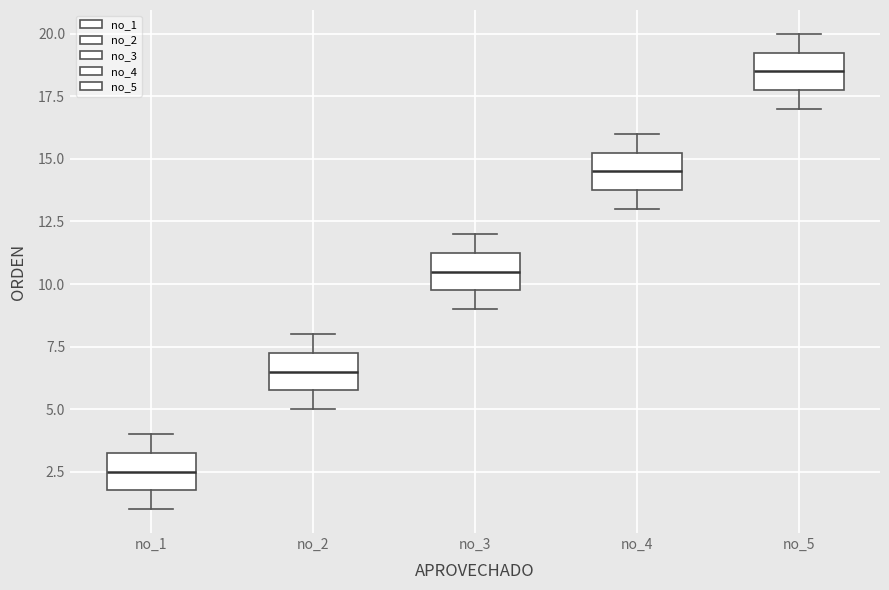

Which box has the lowest median line?

no_1